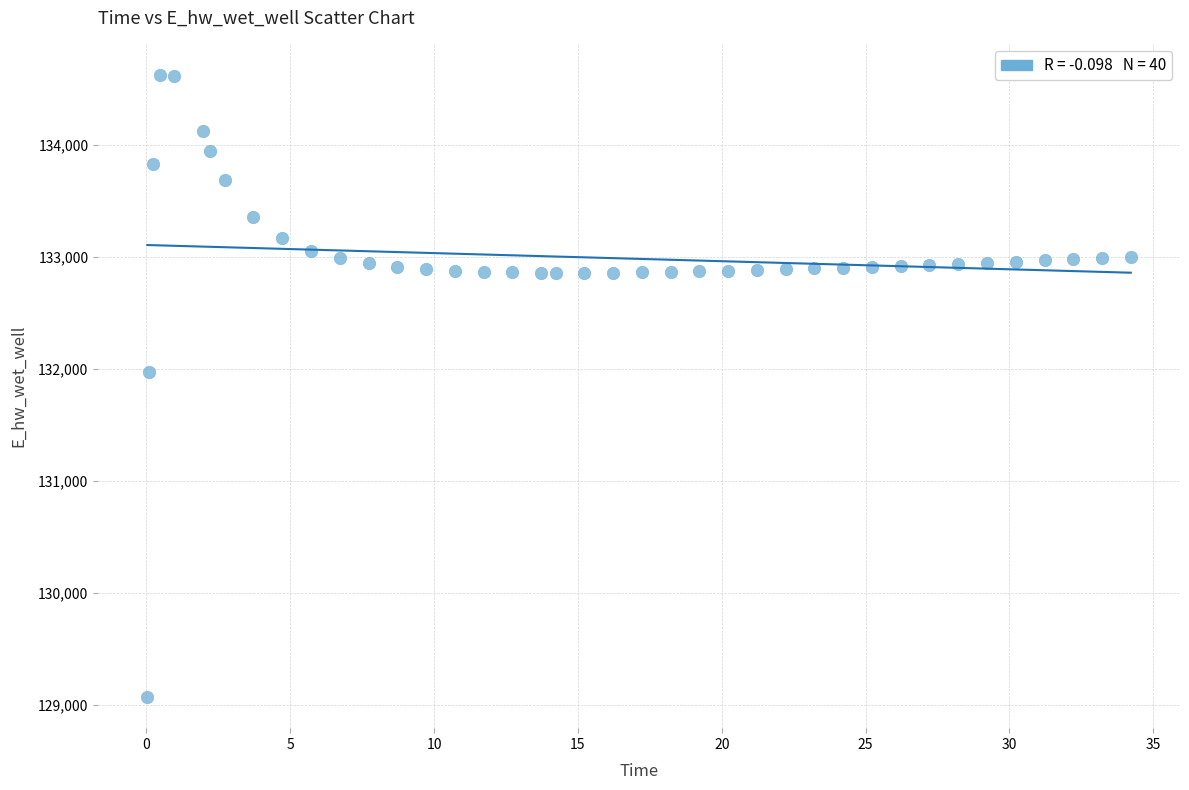

What Y value in the scatter plot is closest to 131849?

131970.0